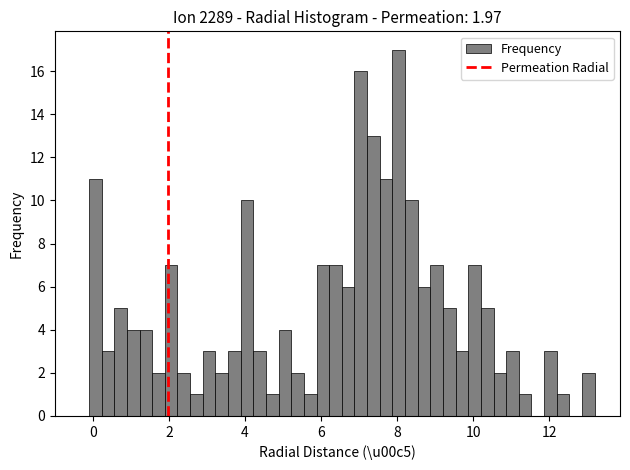

Around what value on the x-axis is the tallest bar? Give the approximate position of its centre, as read against the axis.

8.0